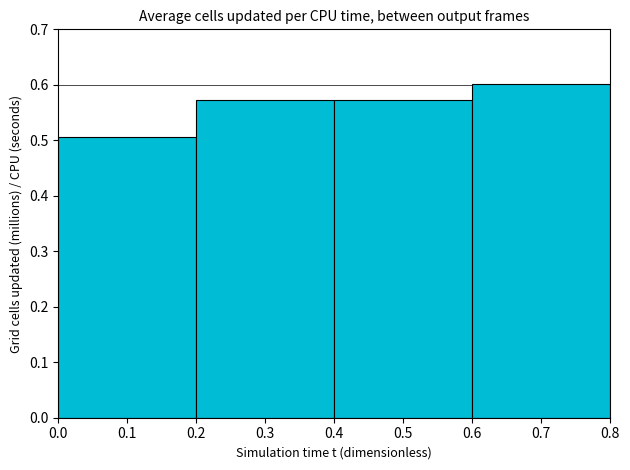

What is the approximate value at 0.1?

0.5